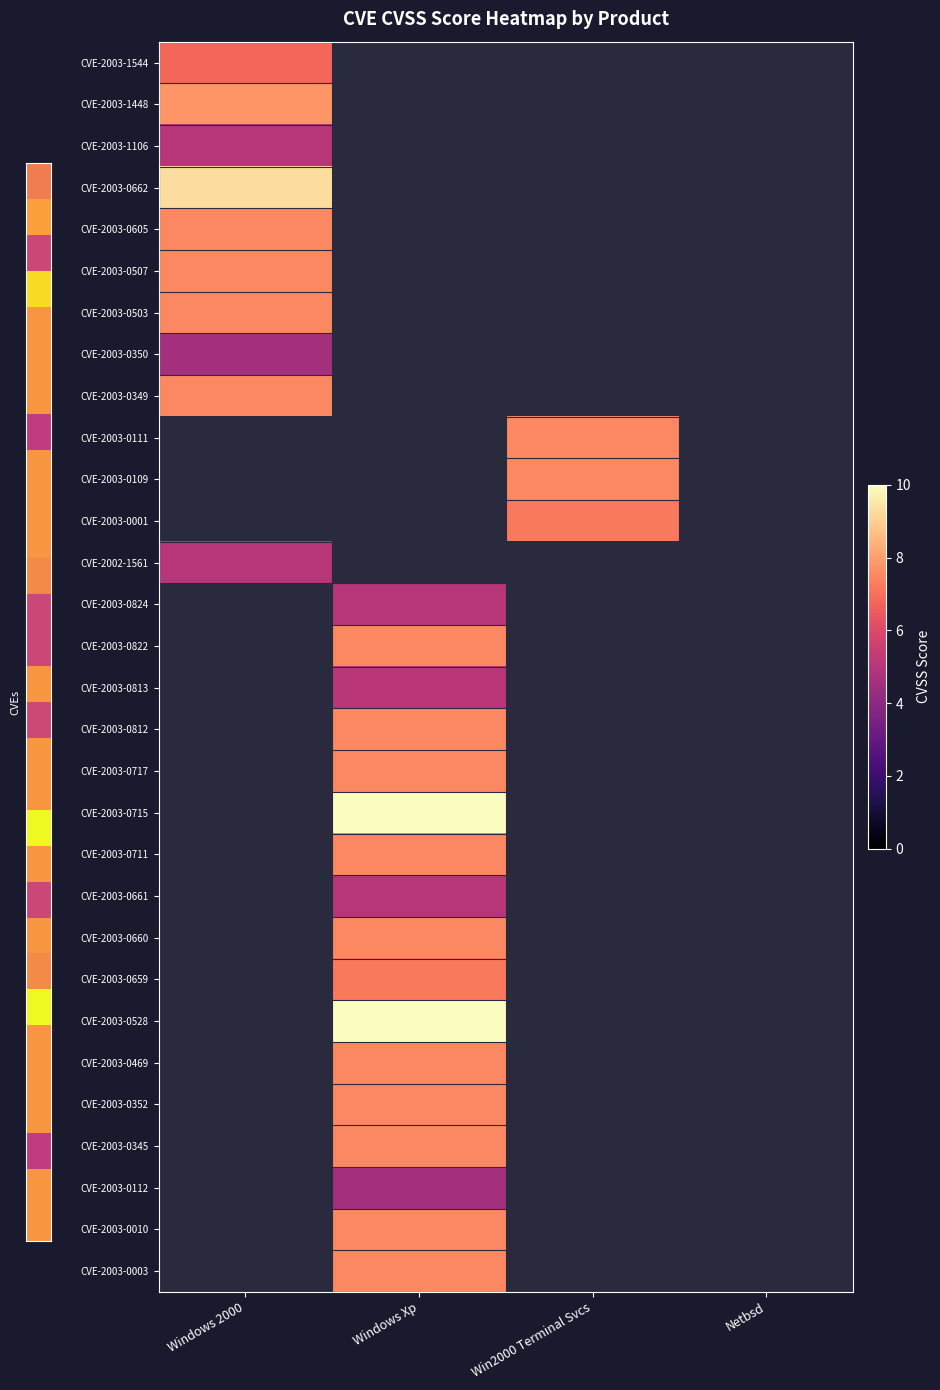

Reading left to right, transcribe all the data shown in this chart.

CVE-2003-1544: Windows 2000=6.8	Windows Xp=0.0	Win2000 Terminal Svcs=0.0	Netbsd=0.0
CVE-2003-1448: Windows 2000=7.8	Windows Xp=0.0	Win2000 Terminal Svcs=0.0	Netbsd=0.0
CVE-2003-1106: Windows 2000=5.0	Windows Xp=0.0	Win2000 Terminal Svcs=0.0	Netbsd=0.0
CVE-2003-0662: Windows 2000=9.3	Windows Xp=0.0	Win2000 Terminal Svcs=0.0	Netbsd=0.0
CVE-2003-0605: Windows 2000=7.5	Windows Xp=0.0	Win2000 Terminal Svcs=0.0	Netbsd=0.0
CVE-2003-0507: Windows 2000=7.5	Windows Xp=0.0	Win2000 Terminal Svcs=0.0	Netbsd=0.0
CVE-2003-0503: Windows 2000=7.5	Windows Xp=0.0	Win2000 Terminal Svcs=0.0	Netbsd=0.0
CVE-2003-0350: Windows 2000=4.6	Windows Xp=0.0	Win2000 Terminal Svcs=0.0	Netbsd=0.0
CVE-2003-0349: Windows 2000=7.5	Windows Xp=0.0	Win2000 Terminal Svcs=0.0	Netbsd=0.0
CVE-2003-0111: Windows 2000=0.0	Windows Xp=0.0	Win2000 Terminal Svcs=7.5	Netbsd=0.0
CVE-2003-0109: Windows 2000=0.0	Windows Xp=0.0	Win2000 Terminal Svcs=7.5	Netbsd=0.0
CVE-2003-0001: Windows 2000=0.0	Windows Xp=0.0	Win2000 Terminal Svcs=7.2	Netbsd=0.0
CVE-2002-1561: Windows 2000=5.0	Windows Xp=0.0	Win2000 Terminal Svcs=0.0	Netbsd=0.0
CVE-2003-0824: Windows 2000=0.0	Windows Xp=5.0	Win2000 Terminal Svcs=0.0	Netbsd=0.0
CVE-2003-0822: Windows 2000=0.0	Windows Xp=7.5	Win2000 Terminal Svcs=0.0	Netbsd=0.0
CVE-2003-0813: Windows 2000=0.0	Windows Xp=5.1	Win2000 Terminal Svcs=0.0	Netbsd=0.0
CVE-2003-0812: Windows 2000=0.0	Windows Xp=7.5	Win2000 Terminal Svcs=0.0	Netbsd=0.0
CVE-2003-0717: Windows 2000=0.0	Windows Xp=7.5	Win2000 Terminal Svcs=0.0	Netbsd=0.0
CVE-2003-0715: Windows 2000=0.0	Windows Xp=10.0	Win2000 Terminal Svcs=0.0	Netbsd=0.0
CVE-2003-0711: Windows 2000=0.0	Windows Xp=7.5	Win2000 Terminal Svcs=0.0	Netbsd=0.0
CVE-2003-0661: Windows 2000=0.0	Windows Xp=5.0	Win2000 Terminal Svcs=0.0	Netbsd=0.0
CVE-2003-0660: Windows 2000=0.0	Windows Xp=7.5	Win2000 Terminal Svcs=0.0	Netbsd=0.0
CVE-2003-0659: Windows 2000=0.0	Windows Xp=7.2	Win2000 Terminal Svcs=0.0	Netbsd=0.0
CVE-2003-0528: Windows 2000=0.0	Windows Xp=10.0	Win2000 Terminal Svcs=0.0	Netbsd=0.0
CVE-2003-0469: Windows 2000=0.0	Windows Xp=7.5	Win2000 Terminal Svcs=0.0	Netbsd=0.0
CVE-2003-0352: Windows 2000=0.0	Windows Xp=7.5	Win2000 Terminal Svcs=0.0	Netbsd=0.0
CVE-2003-0345: Windows 2000=0.0	Windows Xp=7.5	Win2000 Terminal Svcs=0.0	Netbsd=0.0
CVE-2003-0112: Windows 2000=0.0	Windows Xp=4.6	Win2000 Terminal Svcs=0.0	Netbsd=0.0
CVE-2003-0010: Windows 2000=0.0	Windows Xp=7.5	Win2000 Terminal Svcs=0.0	Netbsd=0.0
CVE-2003-0003: Windows 2000=0.0	Windows Xp=7.5	Win2000 Terminal Svcs=0.0	Netbsd=0.0